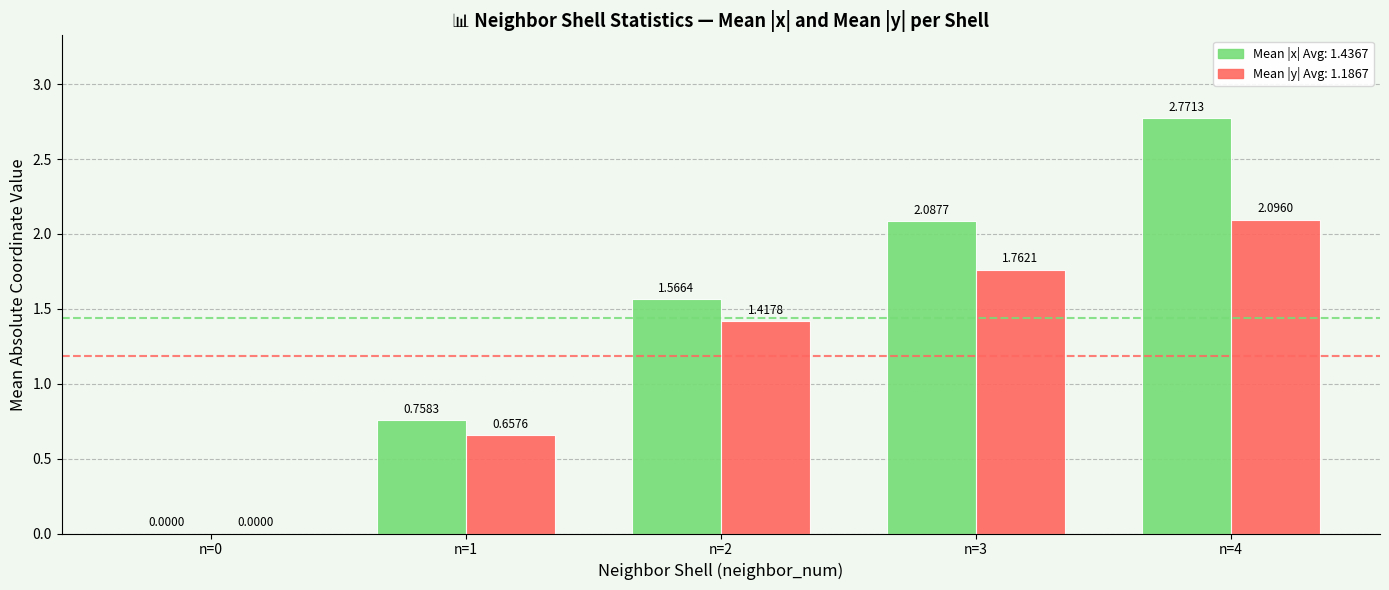

How many groups of bars are there?

5